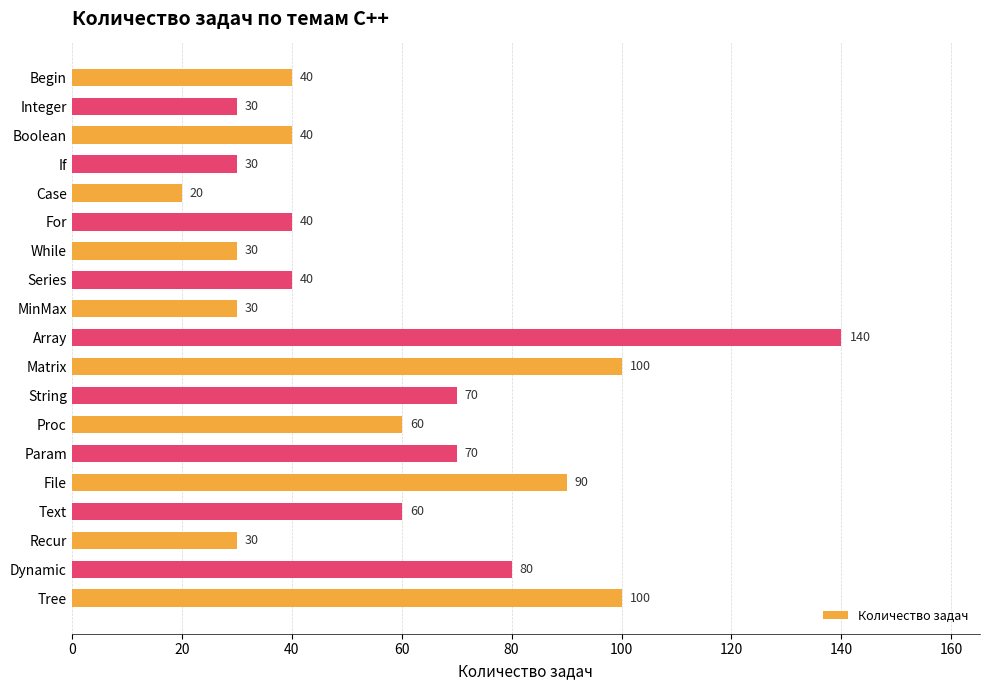

What is the smallest value displayed?

20